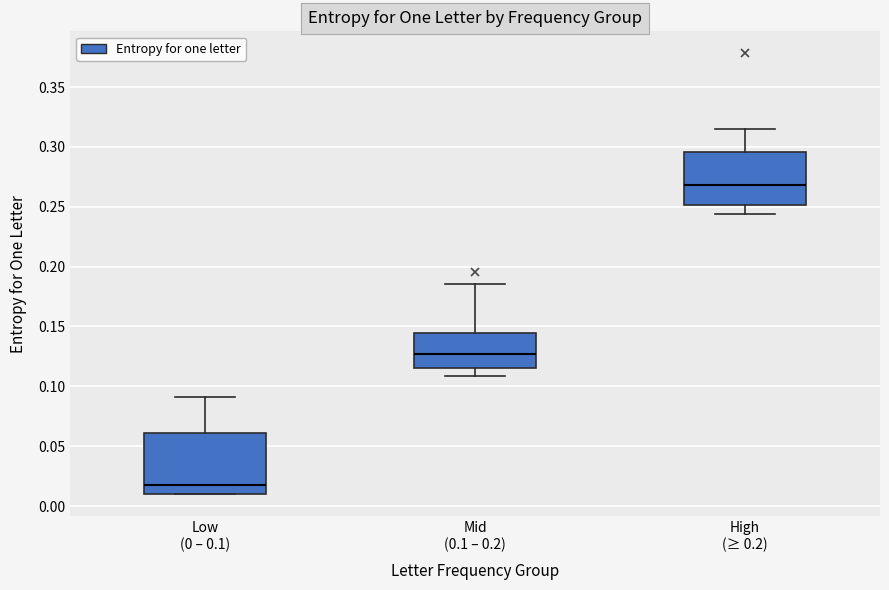

Which box is the tallest, from its lower edge to its upper edge?

Low (0 – 0.1)